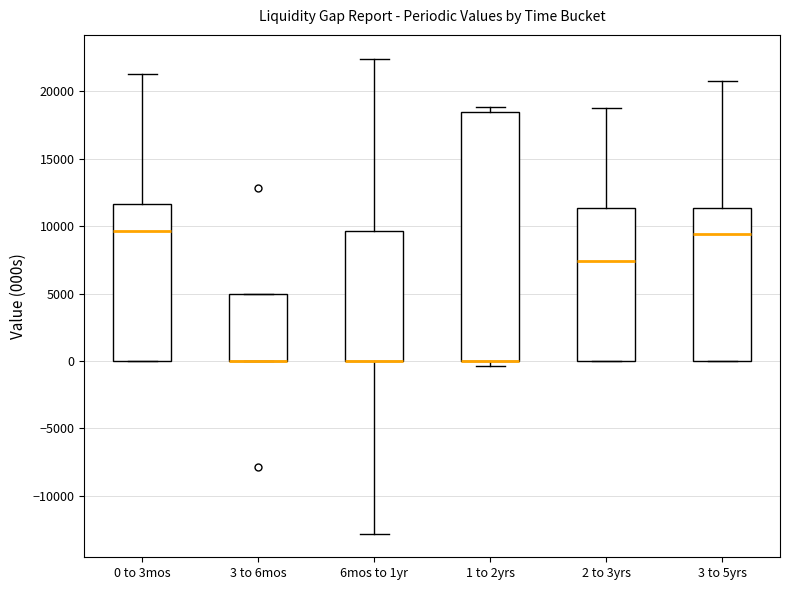

Where is the lower edge of the box for 1 to 2yrs on the y-axis? The values are not printed on the chart, so give them approximately, as read against the axis.

0